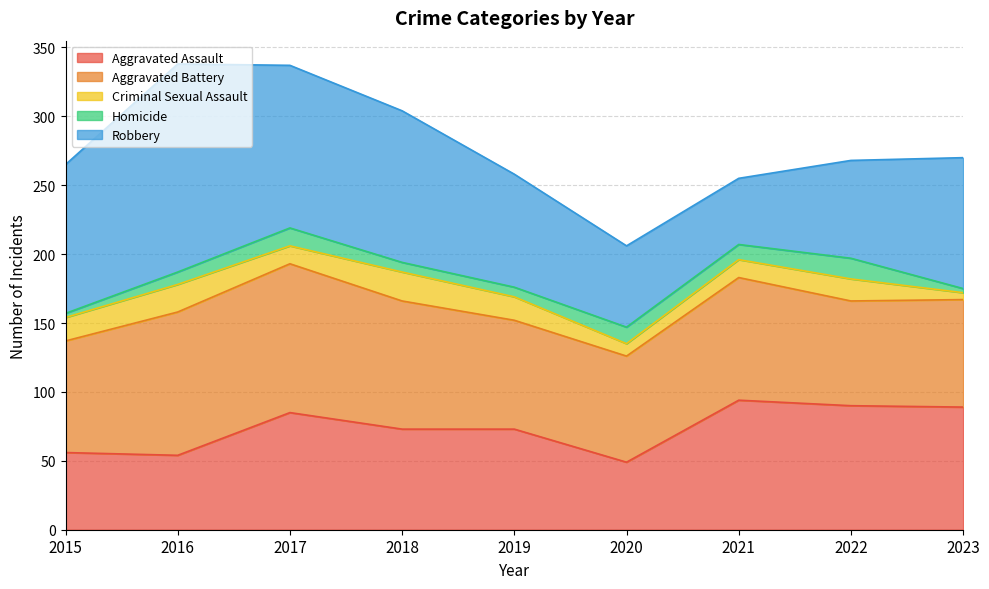

At which category is the sum across all series the highest?

2016